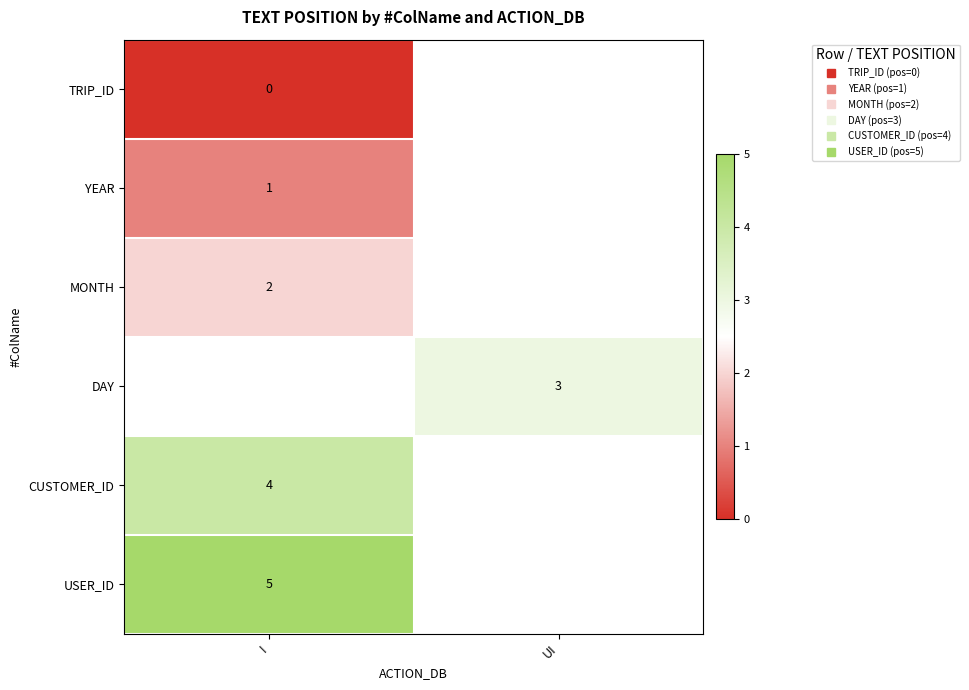

List the series in order of their peak value, lowest first.

TRIP_ID, YEAR, MONTH, DAY, CUSTOMER_ID, USER_ID